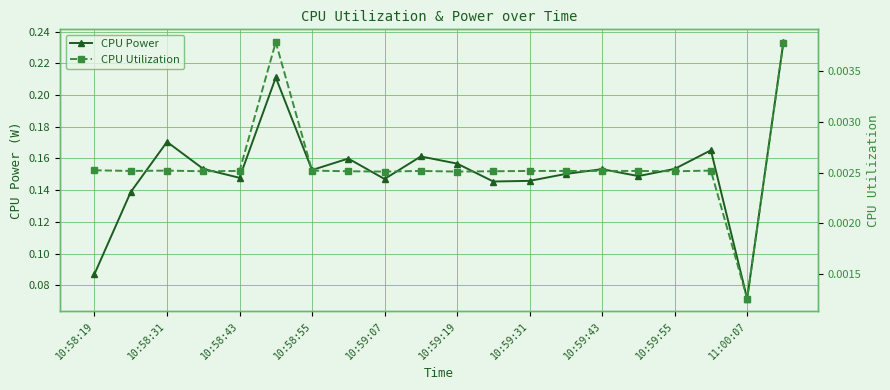

List the series in order of their peak value, lowest first.

CPU Utilization, CPU Power